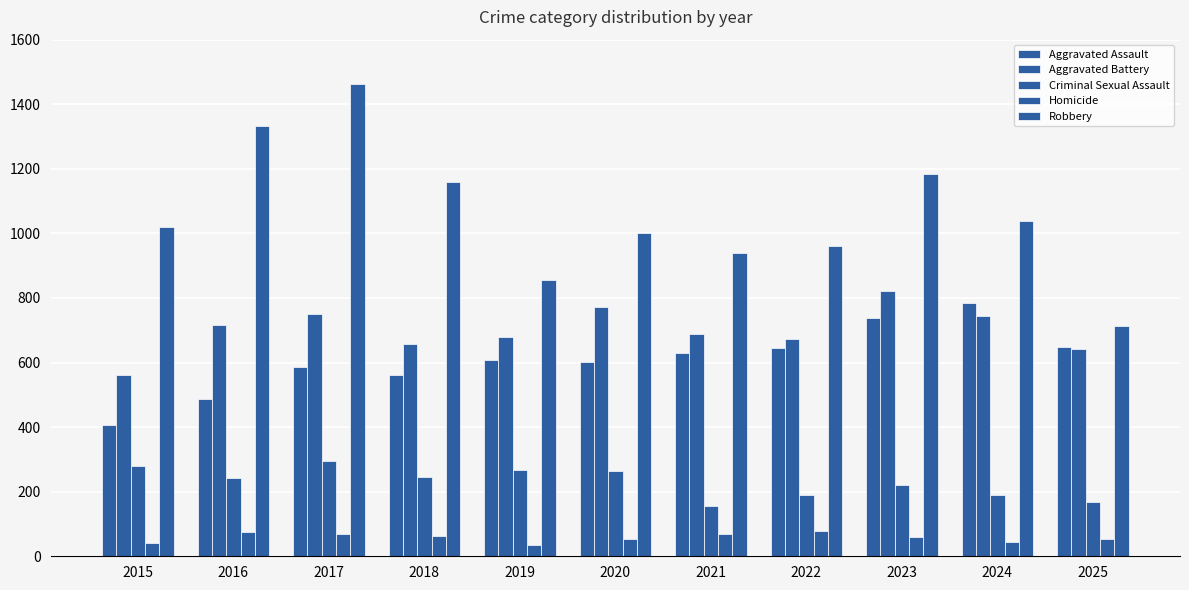

How many values in the Aggravated Assault series are below 609?

5